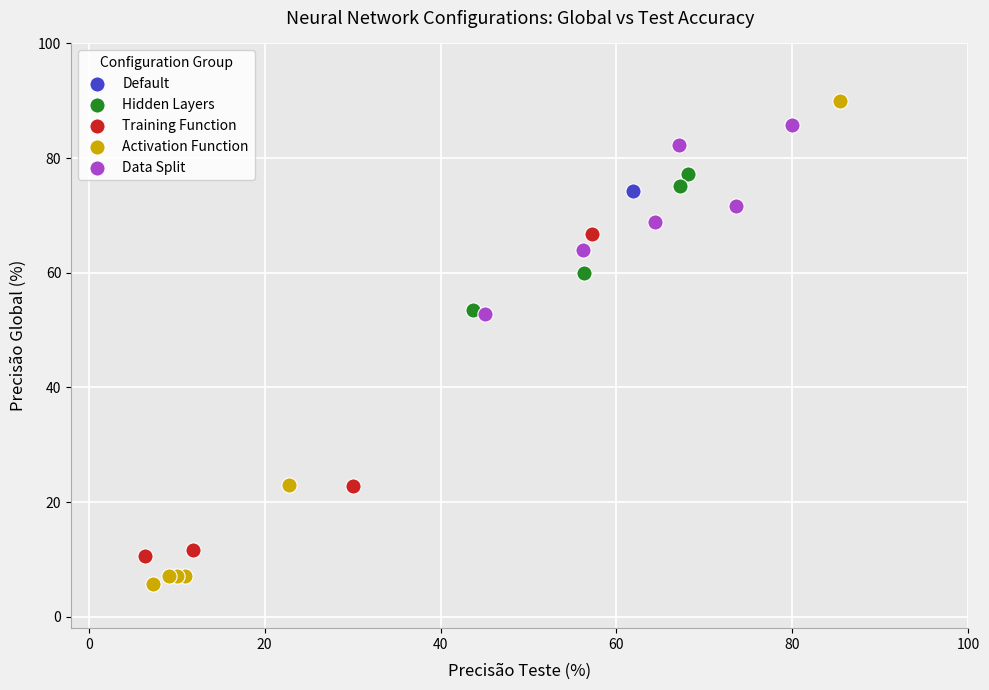

What are all the series names shown in the legend?

Default, Hidden Layers, Training Function, Activation Function, Data Split